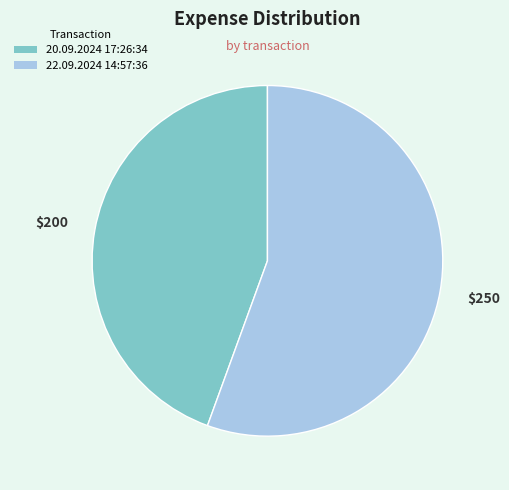

The 20.09.2024 17:26:34 slice represents 44% of the pie. True or false?

True